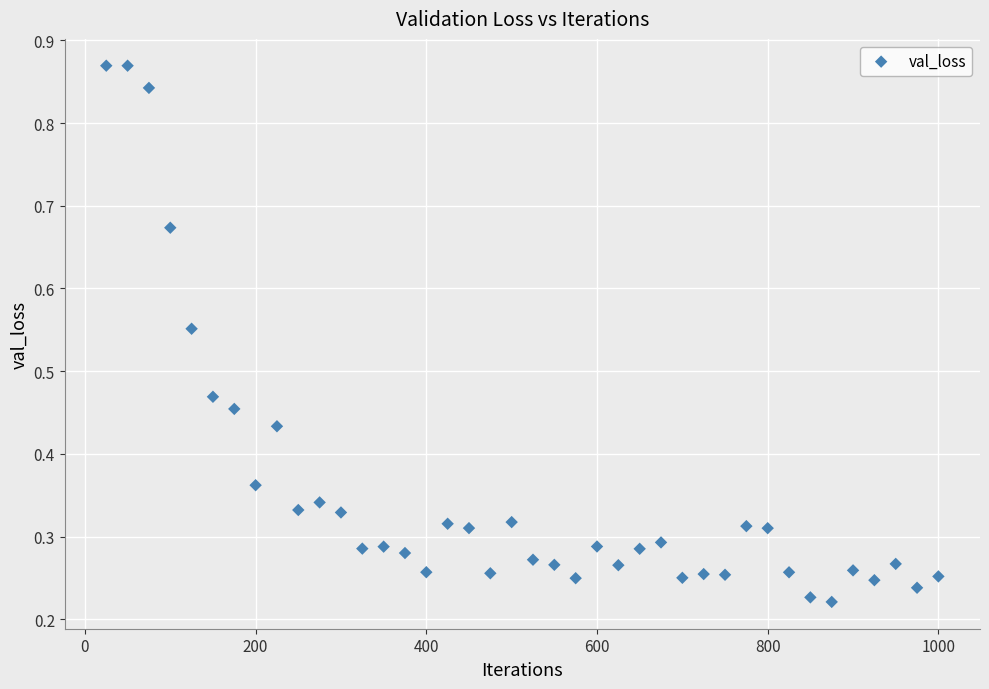

What is the range of X values (max minus min)?

975.0